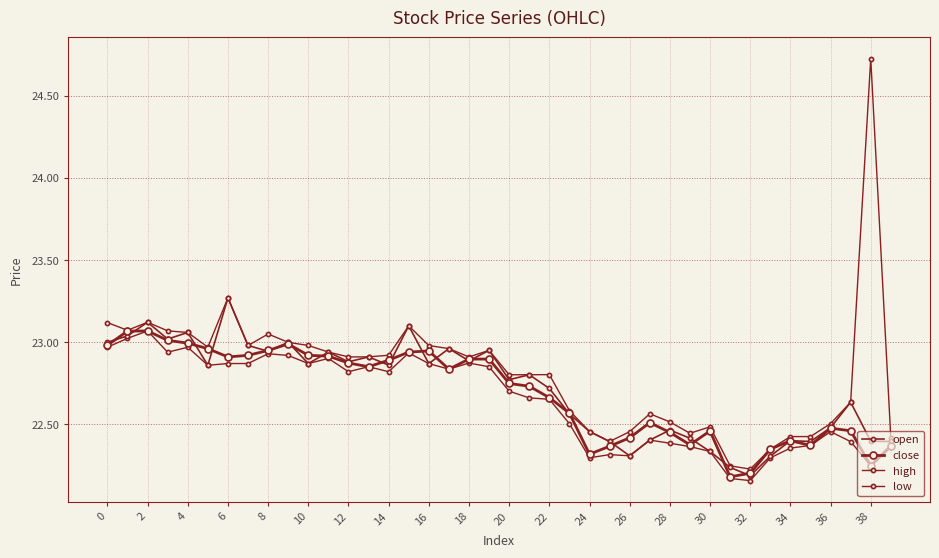

What is the value of the close point at the 30th from the left?

22.4